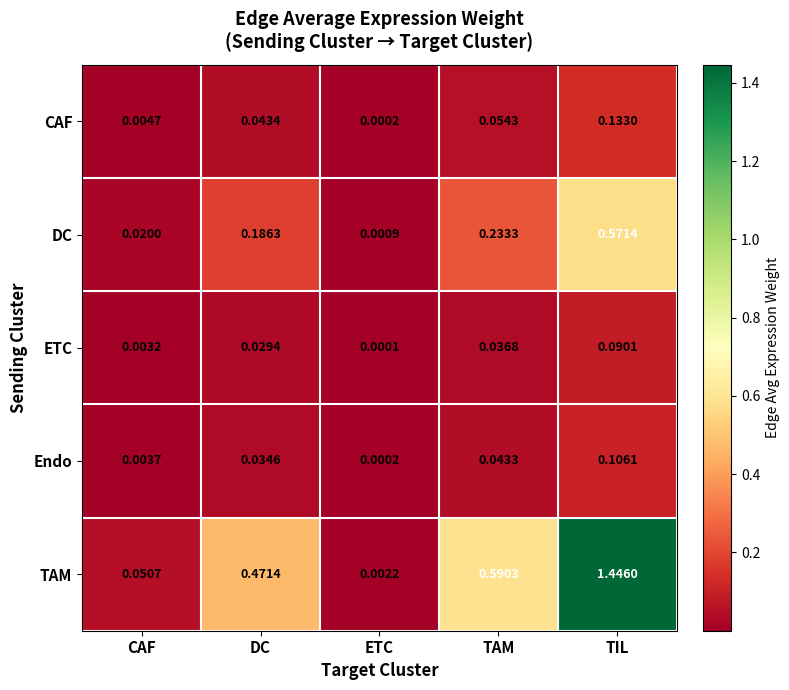

Which label corresponds to the largest value in the chart?

TIL